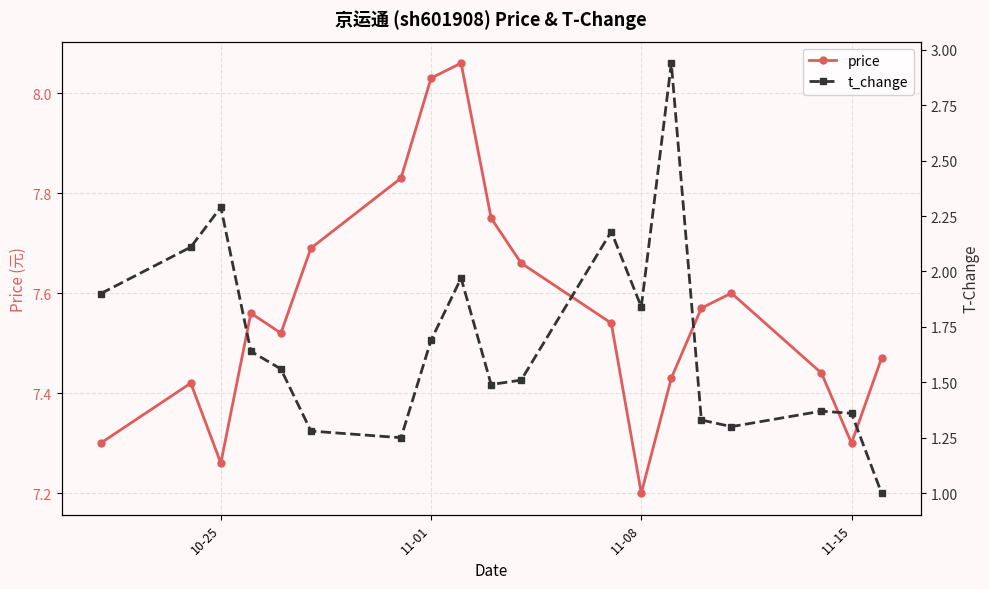

At which label is price closest to 7?

11-08